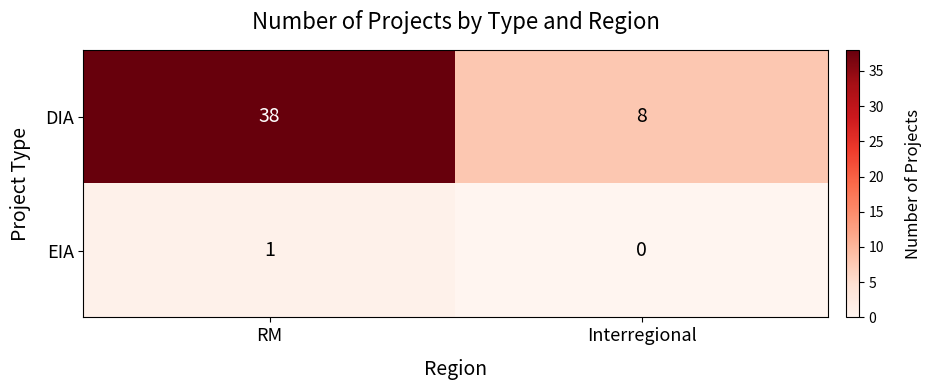

At Interregional, list the series in order from smallest to largest.

EIA, DIA